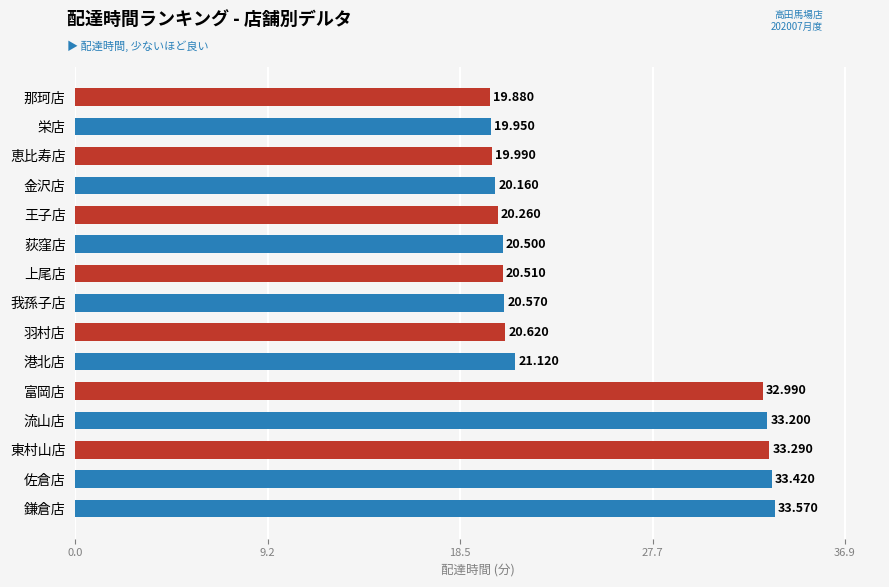

What is the greatest value displayed?

33.6